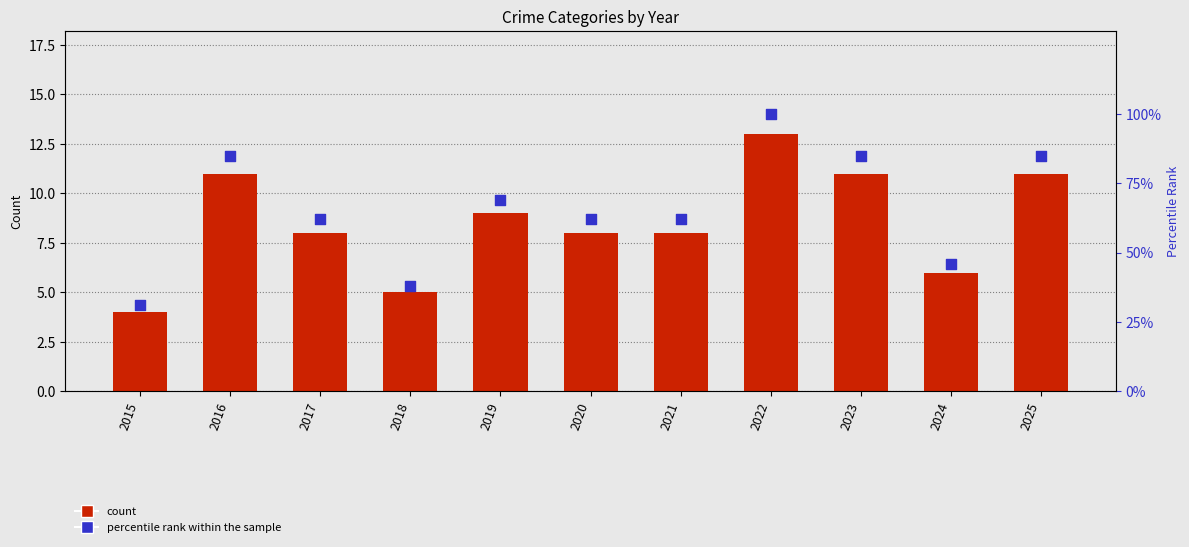

What are all the series names shown in the legend?

count, percentile rank within the sample